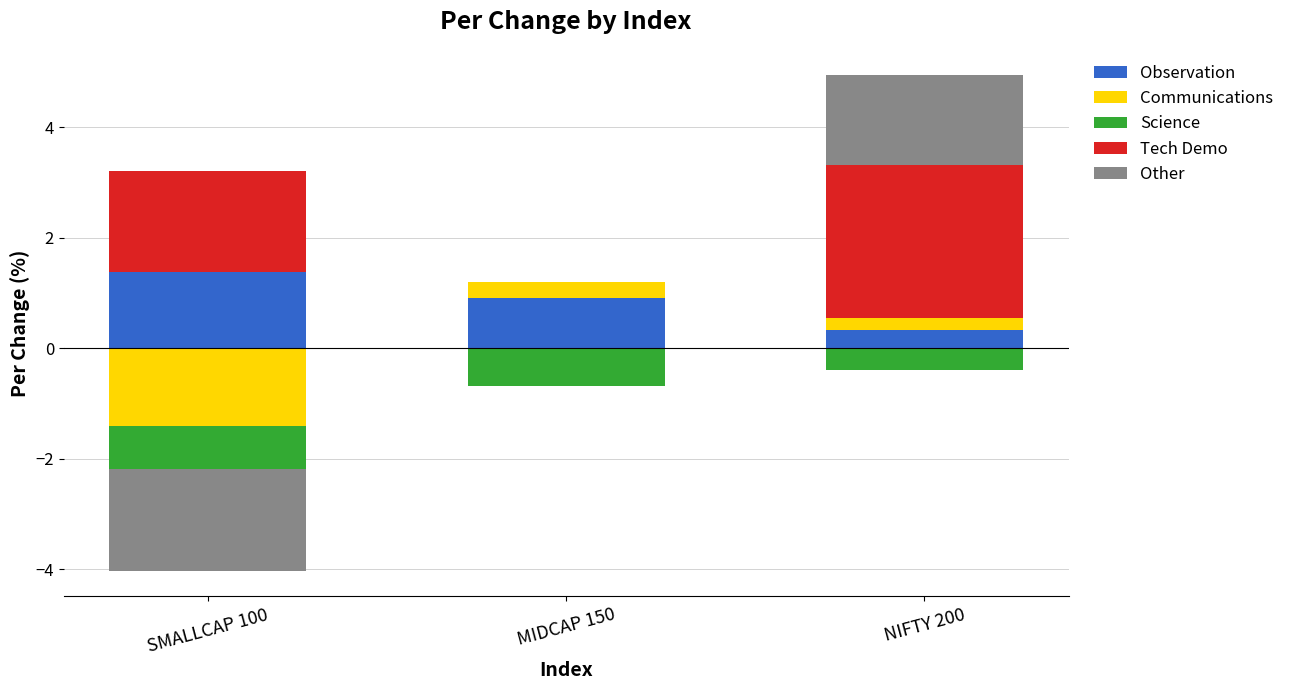

How many data points in Tech Demo are above 1?

2